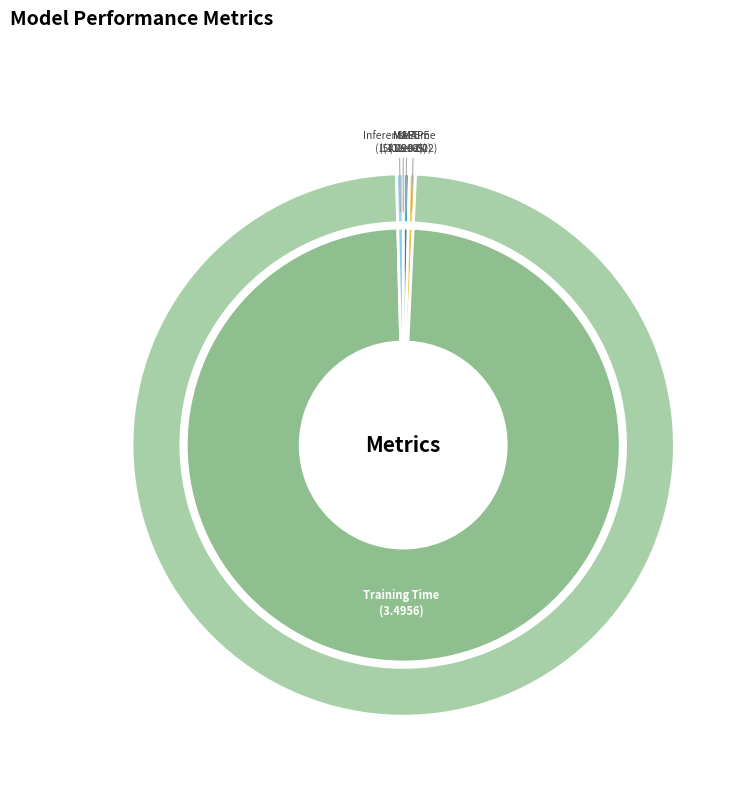

What is the total percentage of MSE and Inference Time?

0.4%